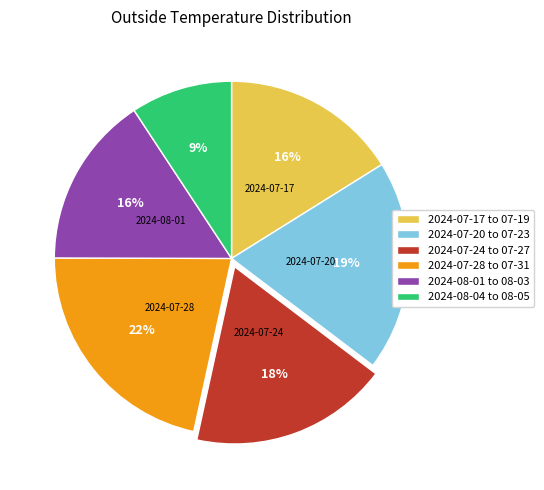

Which category has the biggest portion of the pie?

2024-07-28 to 07-31